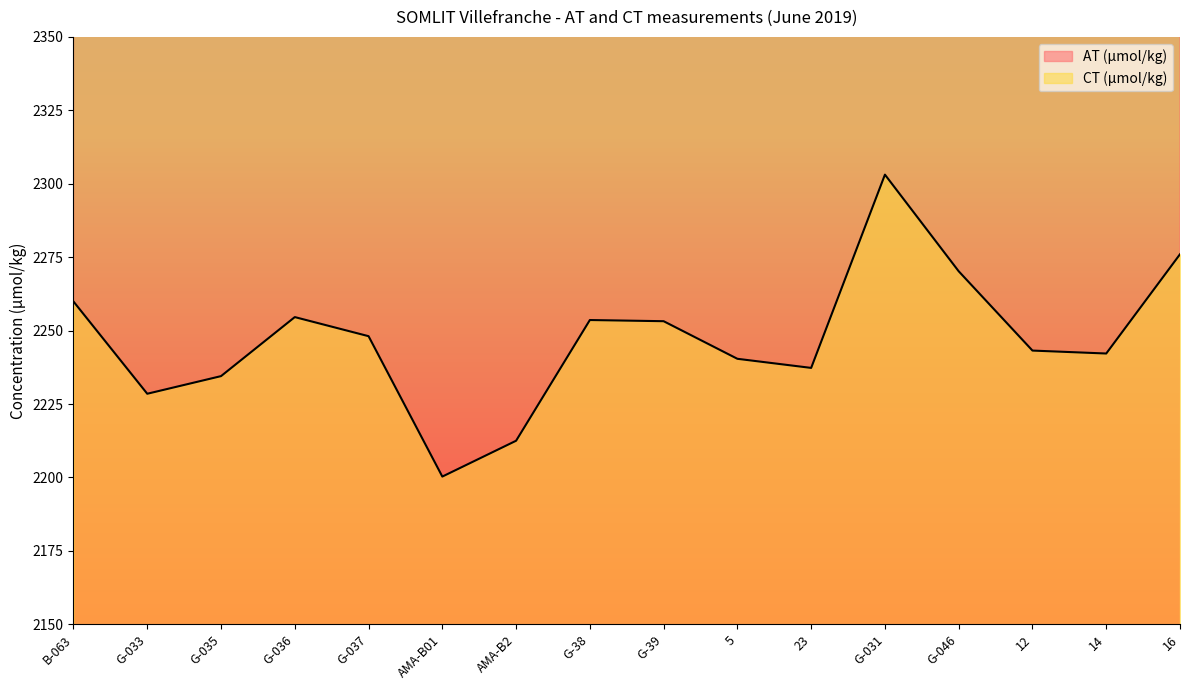

Reading right to left, transcribe all the data shown in this chart.

AT (µmol/kg): 16=2555.5	14=2549.2	12=2549.9	G-046=2551.4	G-031=2580.0	23=2561.6	5=2564.9	G-39=2526.6	G-38=2525.0	AMA-B2=2556.3	AMA-B01=2522.7	G-037=2547.6	G-036=2533.5	G-035=2551.6	G-033=2527.3	B-063=2533.7
CT (µmol/kg): 16=2276.0	14=2242.2	12=2243.2	G-046=2270.2	G-031=2303.1	23=2237.3	5=2240.4	G-39=2253.2	G-38=2253.6	AMA-B2=2212.5	AMA-B01=2200.3	G-037=2248.1	G-036=2254.6	G-035=2234.5	G-033=2228.5	B-063=2259.9